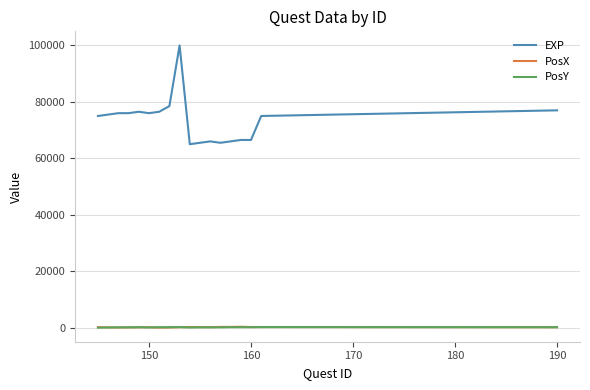

What is the difference between the maximum and minimum values in the EXP series?

35000